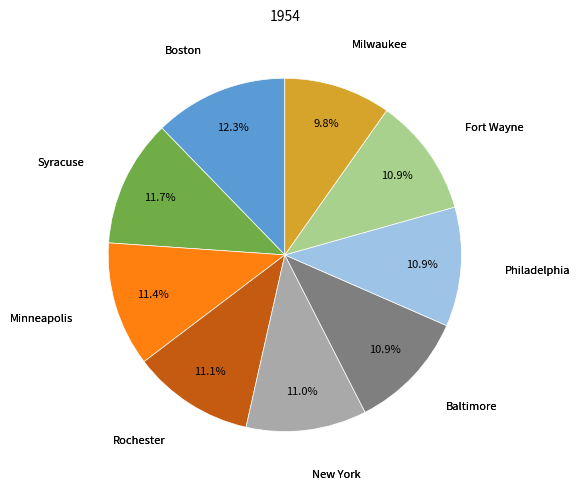

How many slices are in this pie chart?

9